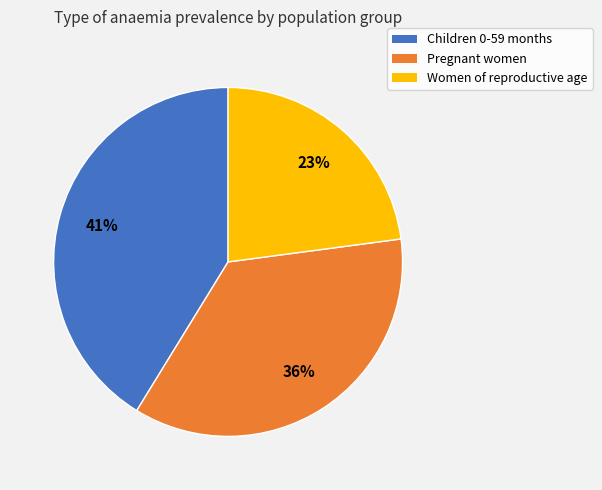

The Children 0-59 months slice represents 41% of the pie. True or false?

True